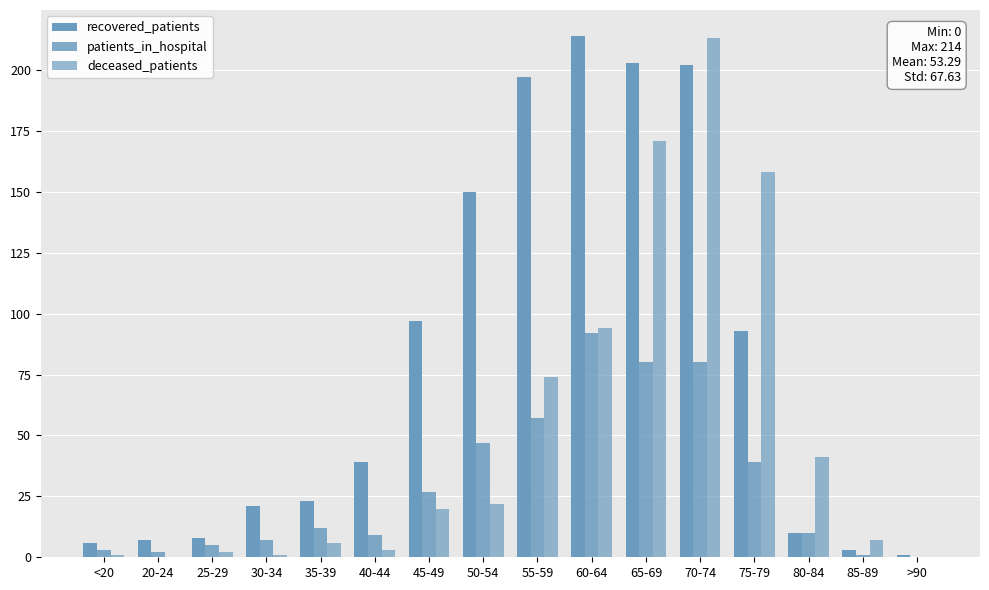

What is the difference between the second highest and minimum values in the patients_in_hospital series?

80